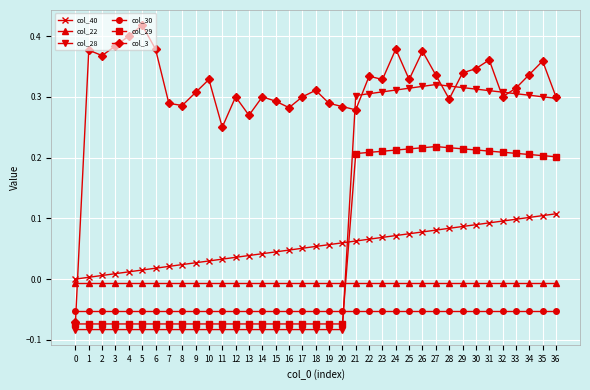

The value of col_3 at 18 is 0.5. True or false?

False